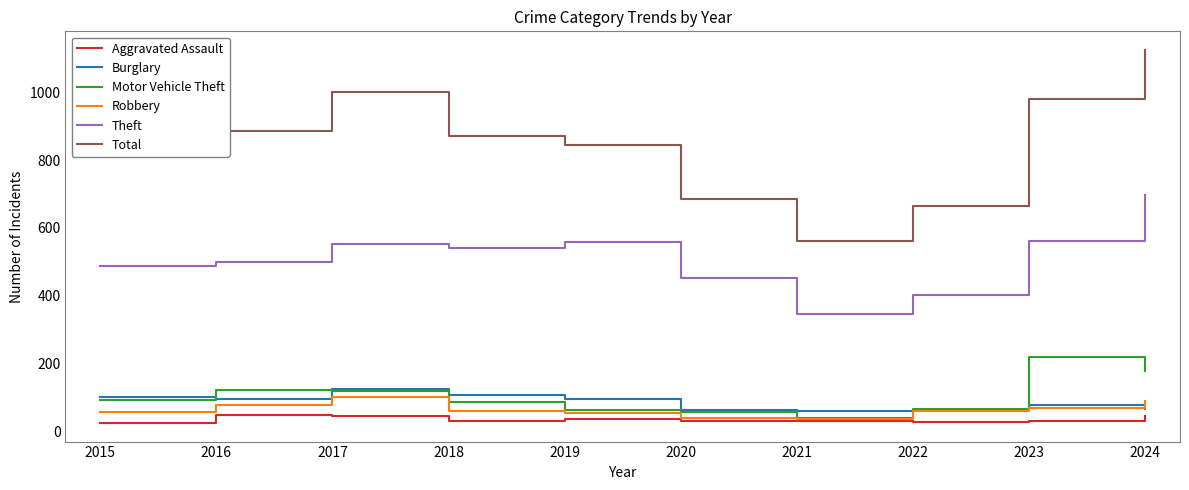

At which category is the sum across all series the highest?

2024